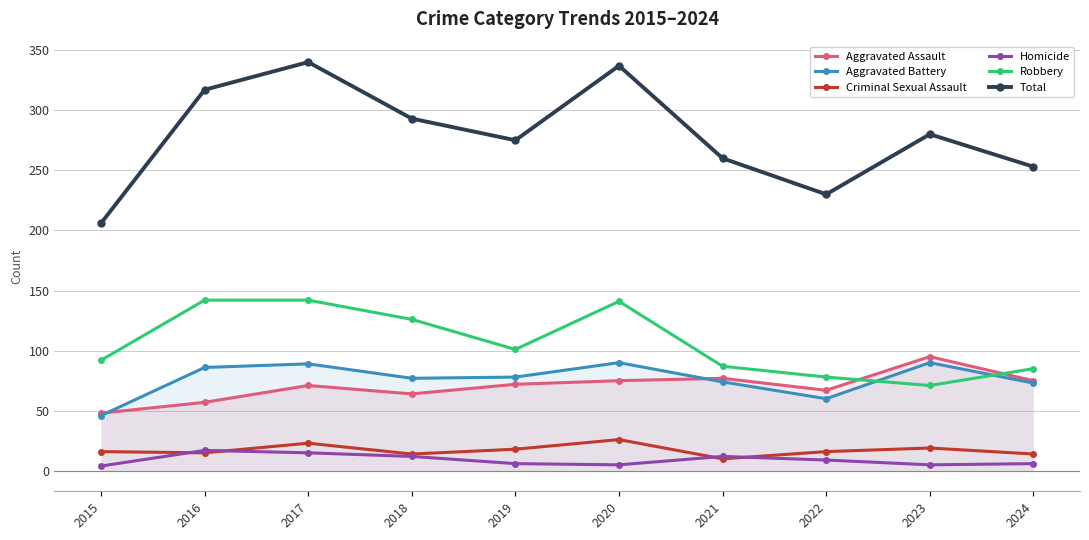

The Aggravated Battery series shows 49 at 2024. True or false?

False